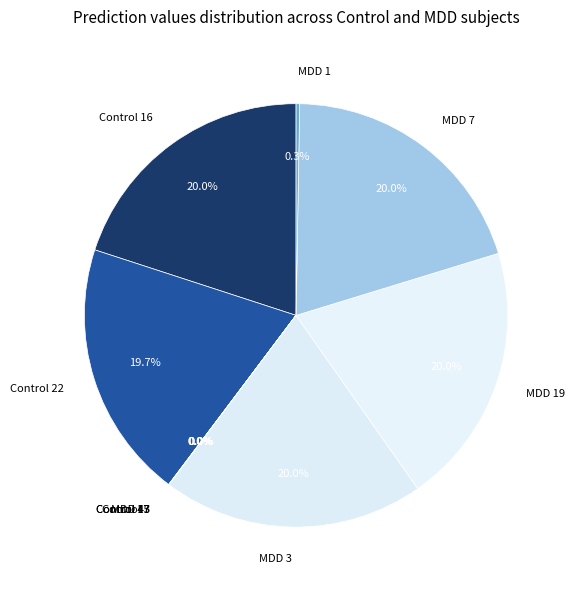

The MDD 3 slice represents 20% of the pie. True or false?

True